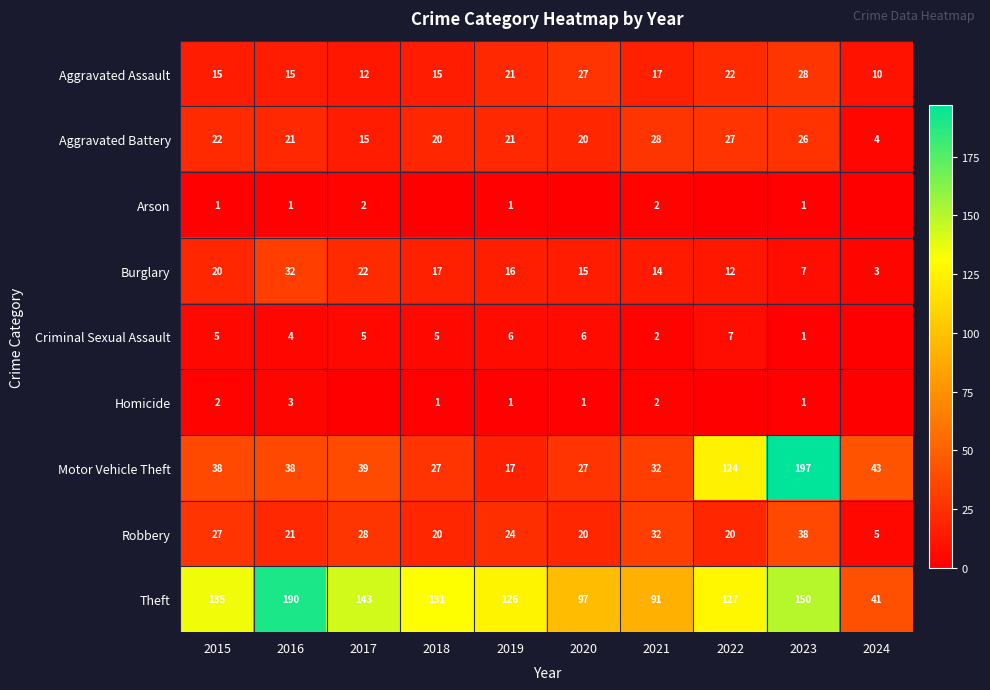

The value of Aggravated Assault at 2024 is 10. True or false?

True